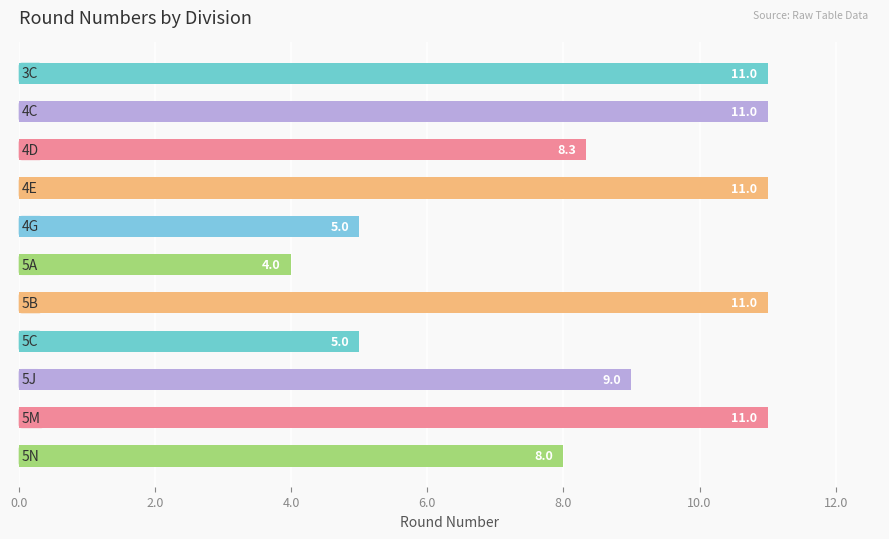

What is the greatest value displayed?

11.0